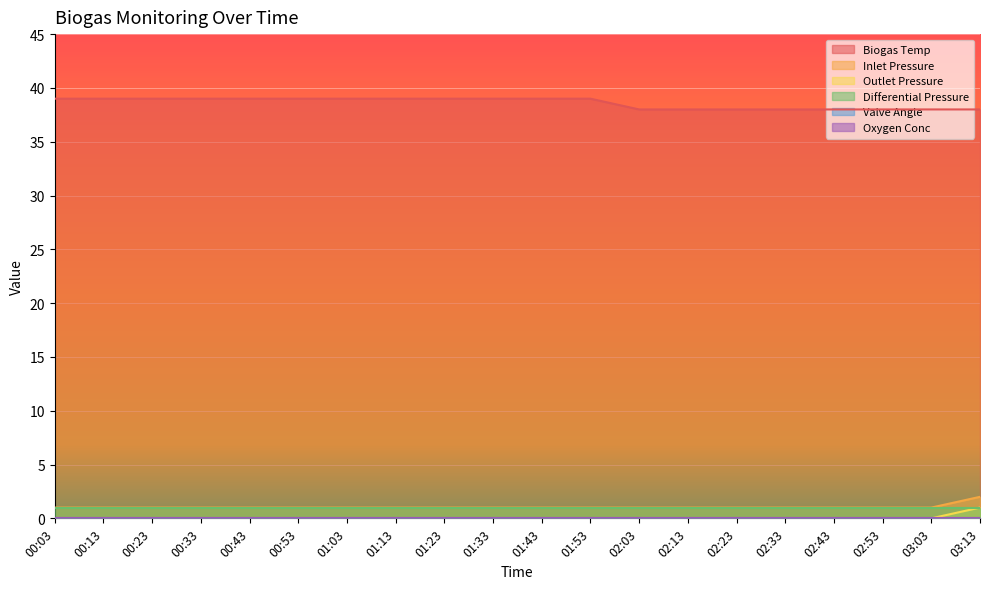

The Outlet Pressure series shows 1 at 00:53. True or false?

False